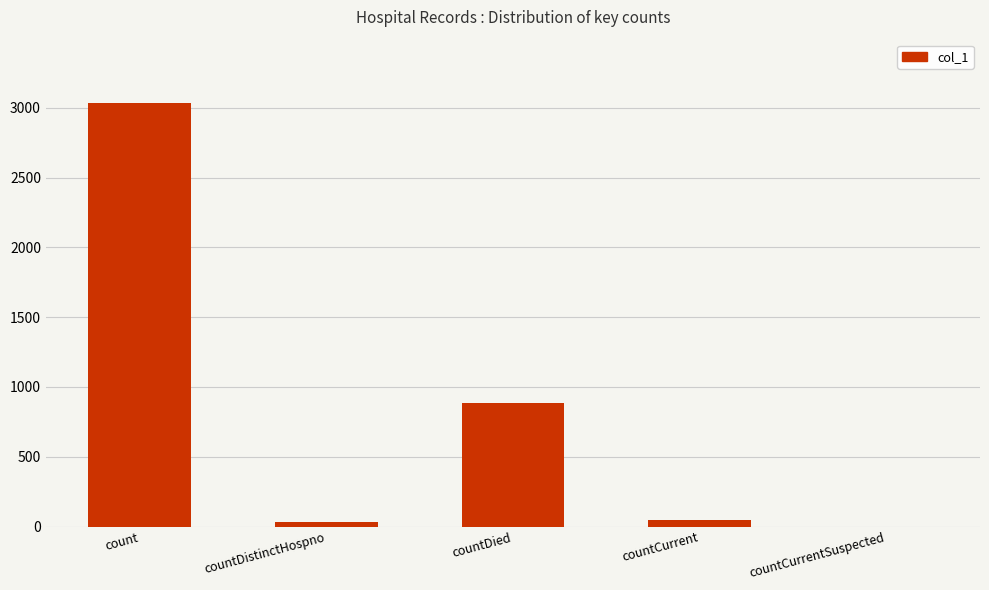

The value at count is 4376. True or false?

False